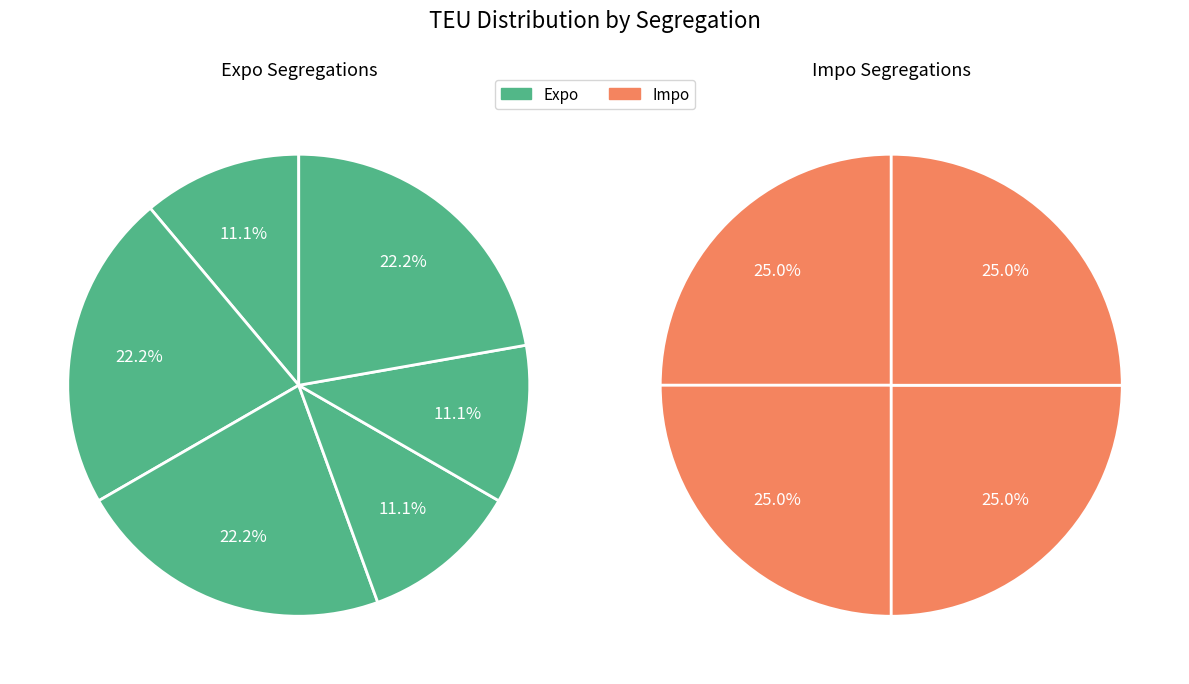

True or false: S4 accounts for 17% of the total.

False